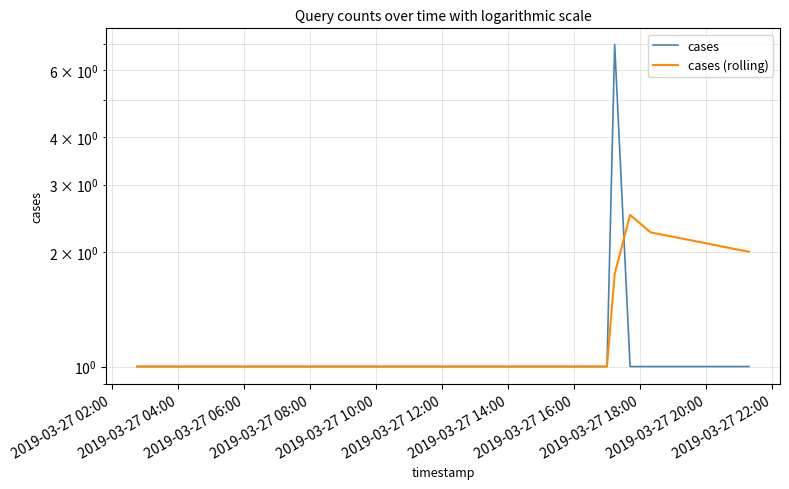

After their last crossing, which series has the higher values: cases (rolling) or cases?

cases (rolling)